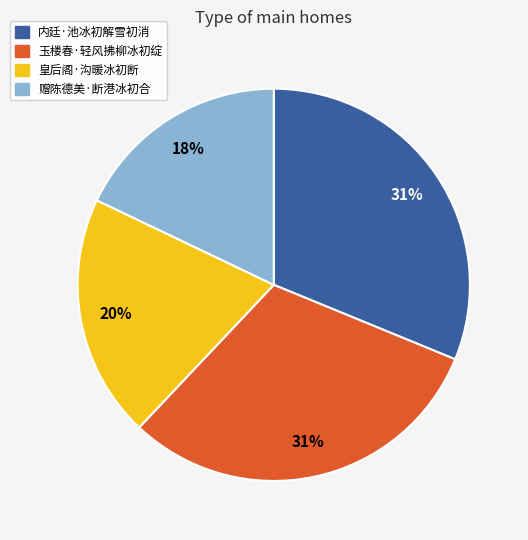

What is the smallest slice in the pie chart?

赠陈德美·断港冰初合